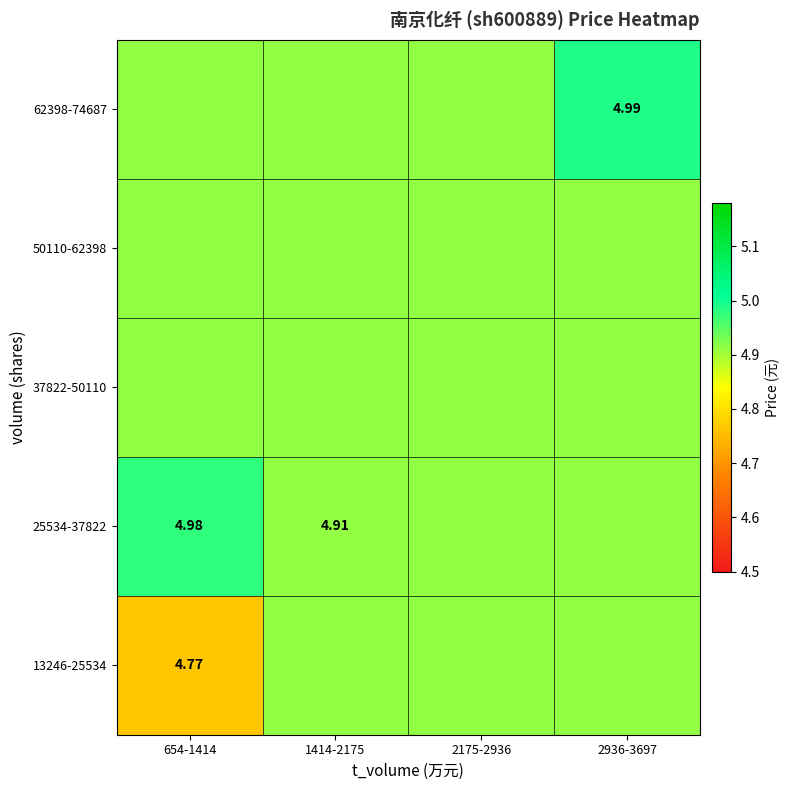

What is the smallest value displayed?

4.8